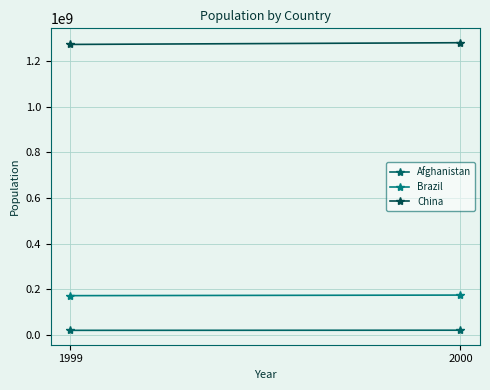

What is the smallest value displayed?

19987071